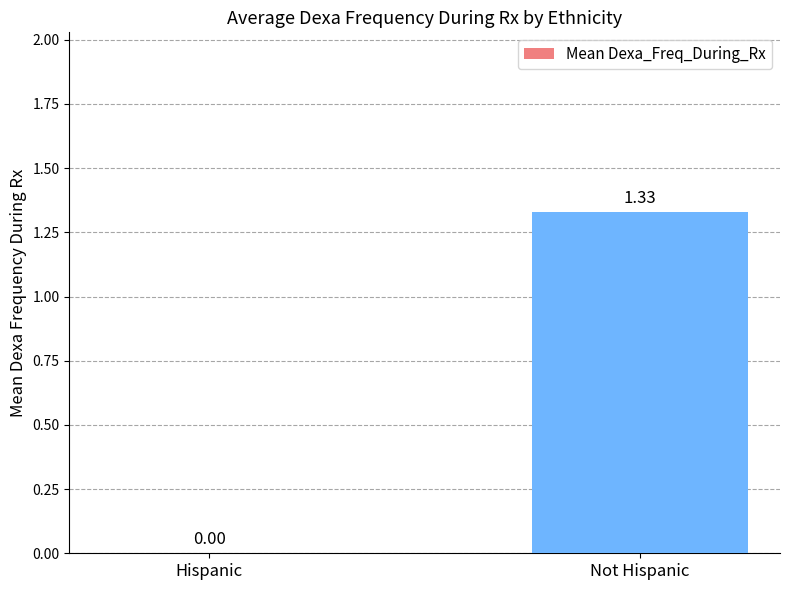

Count the values in the range 0 to 1.

1